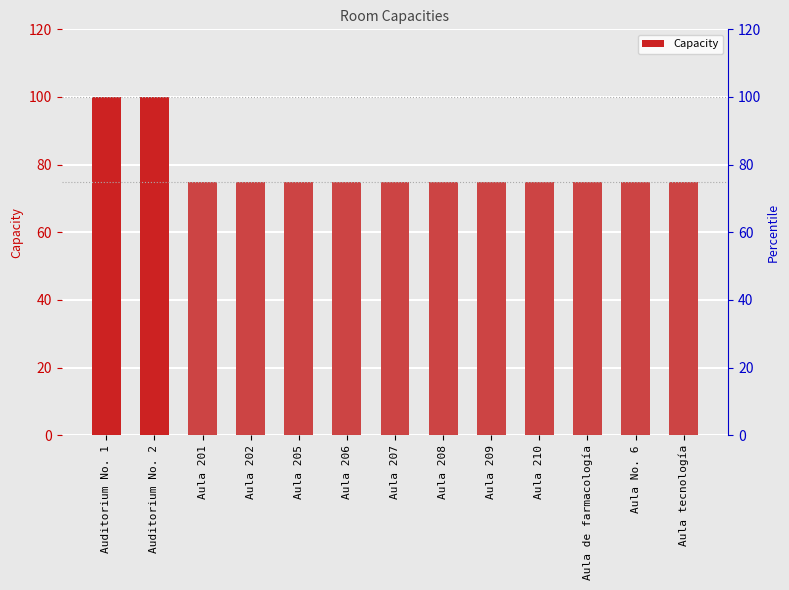

What is the approximate value at Aula 208, to the nearest 10?

80